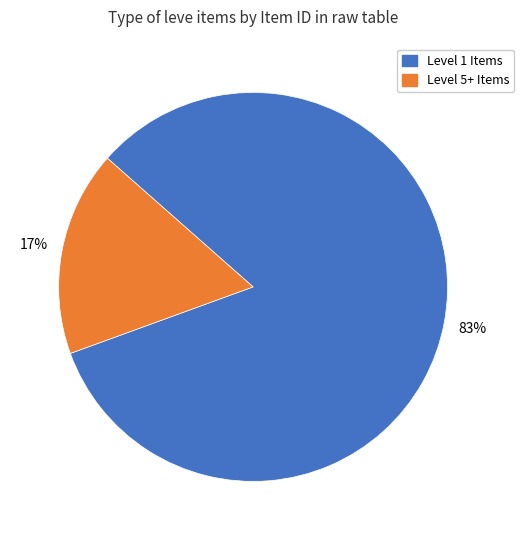

To the nearest percent, what is the difference between the Level 5+ Items and Level 1 Items slice percentages?

66%